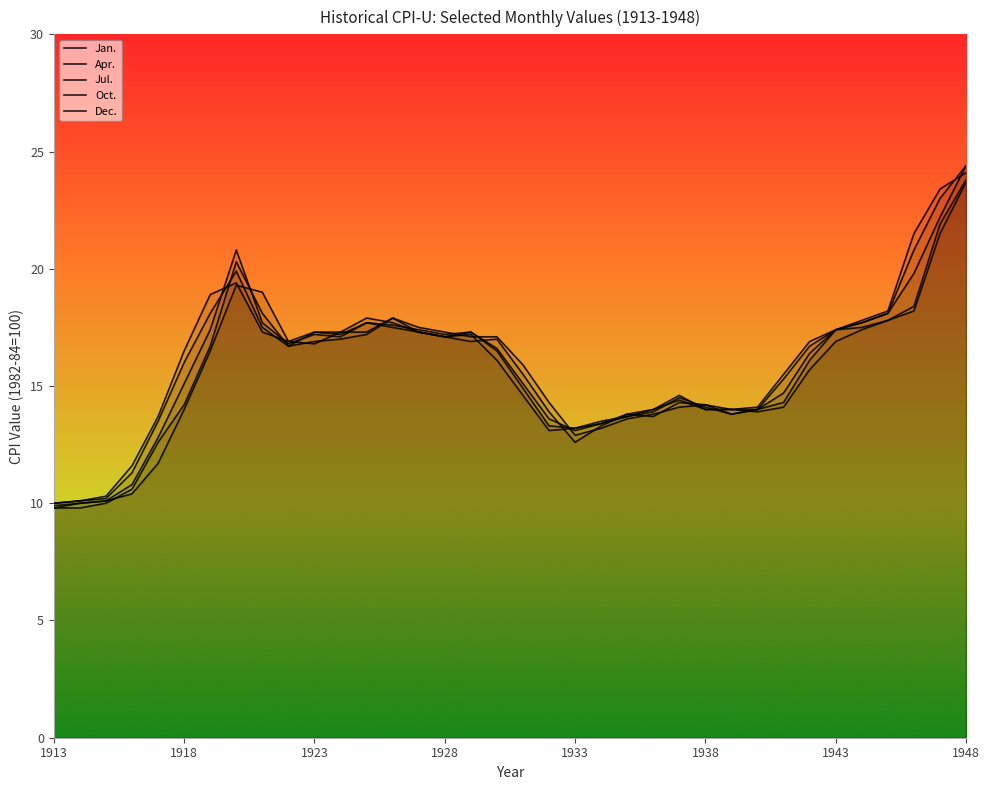

Which series ends up on top after the final intersection of Jul. and Apr.?

Apr.